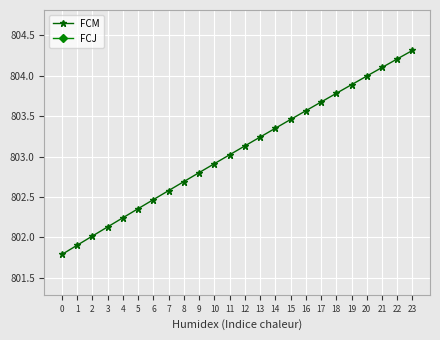

Which series changed the most between 6 and 18?

FCM